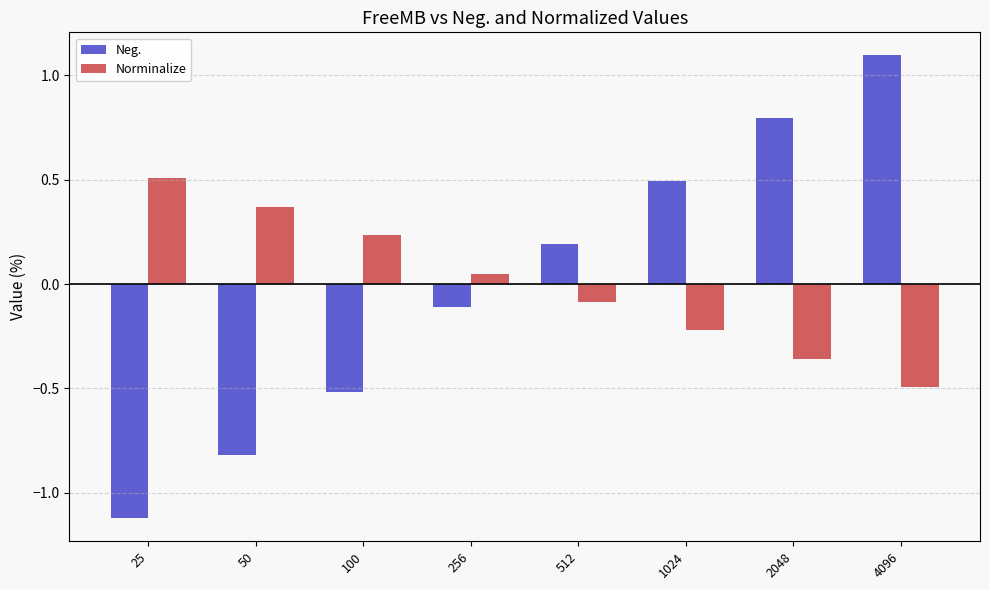

The Neg. series shows 1.5 at 4096. True or false?

False